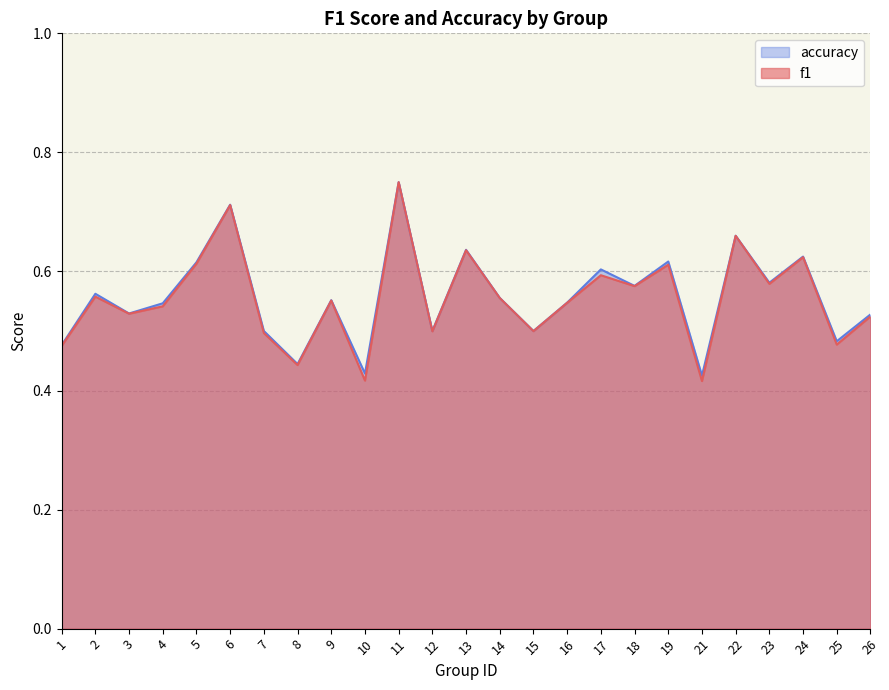

How many data points does each series have?

25